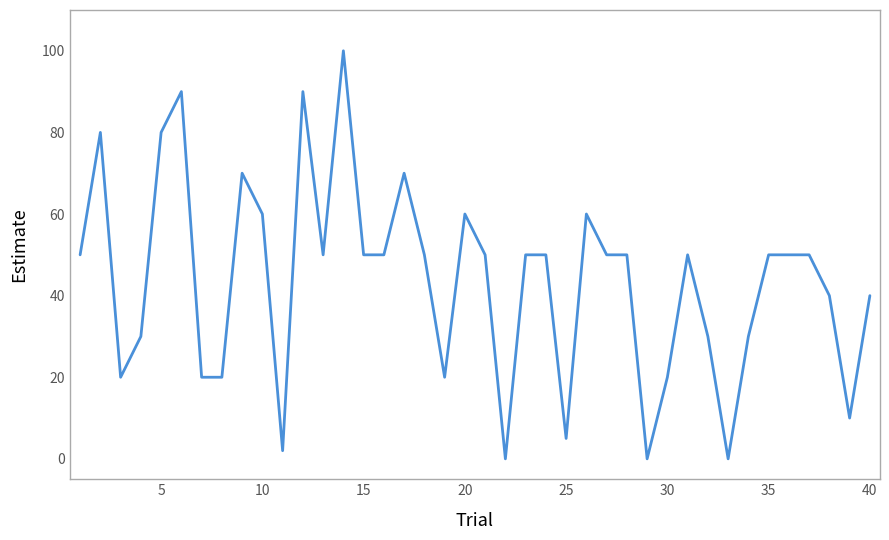

What is the maximum value shown in the chart?

100